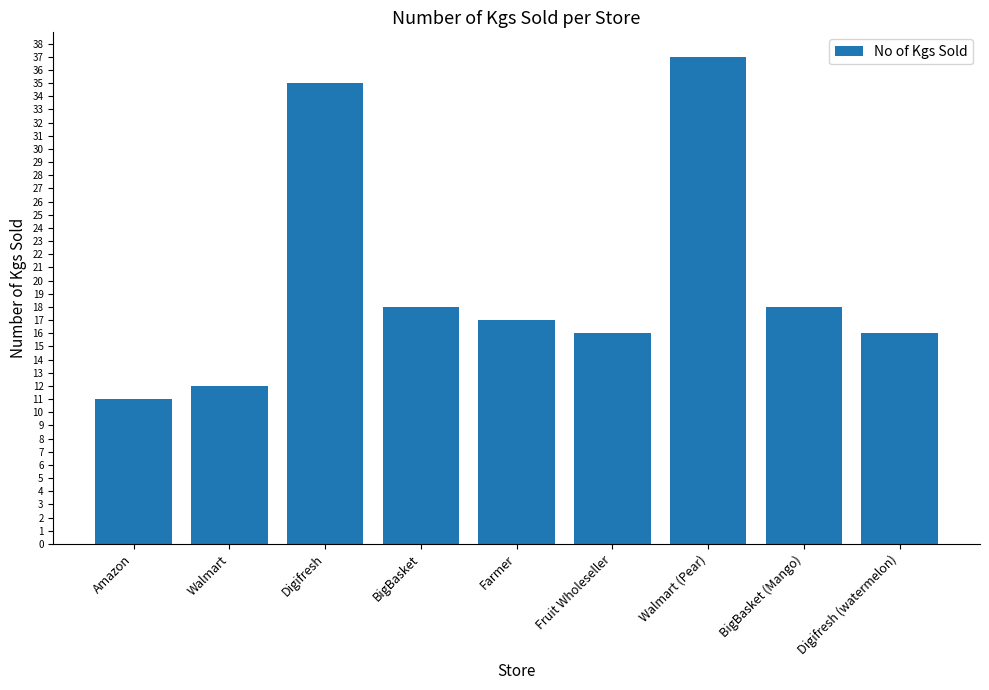

Which category has the highest value across all series?

Walmart (Pear)